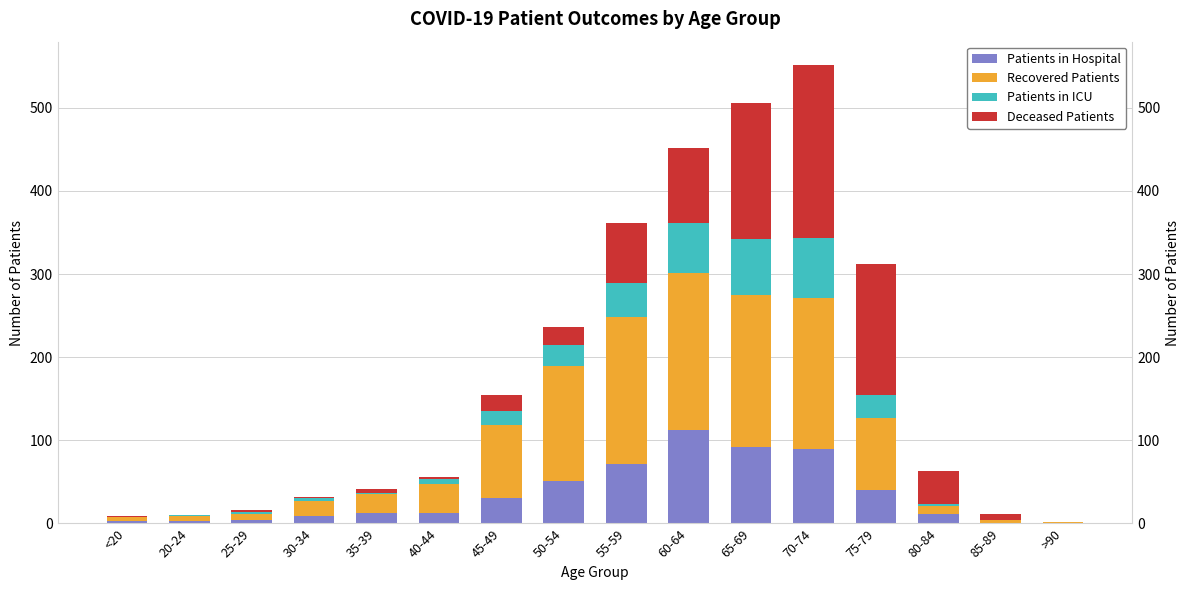

What is the highest value of the Recovered Patients series?

188